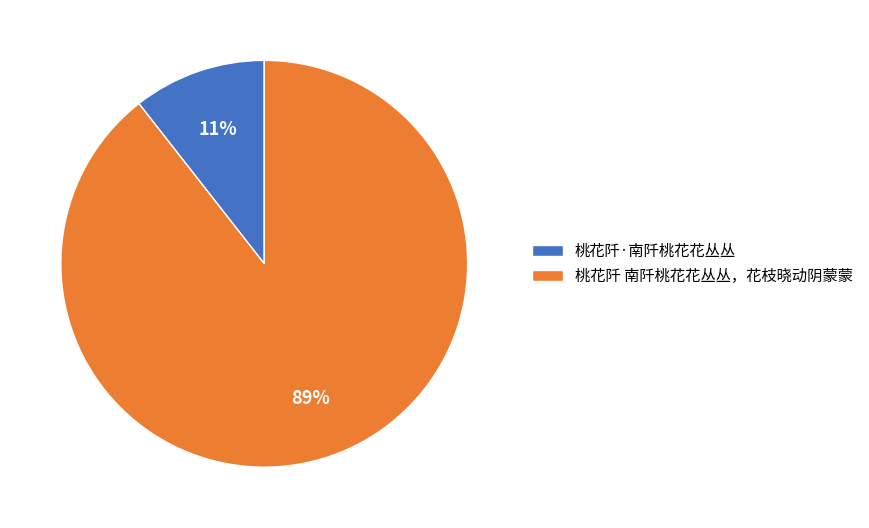

Does 桃花阡 南阡桃花花丛丛，花枝晓动阴蒙蒙 account for over 50% of the chart?

Yes